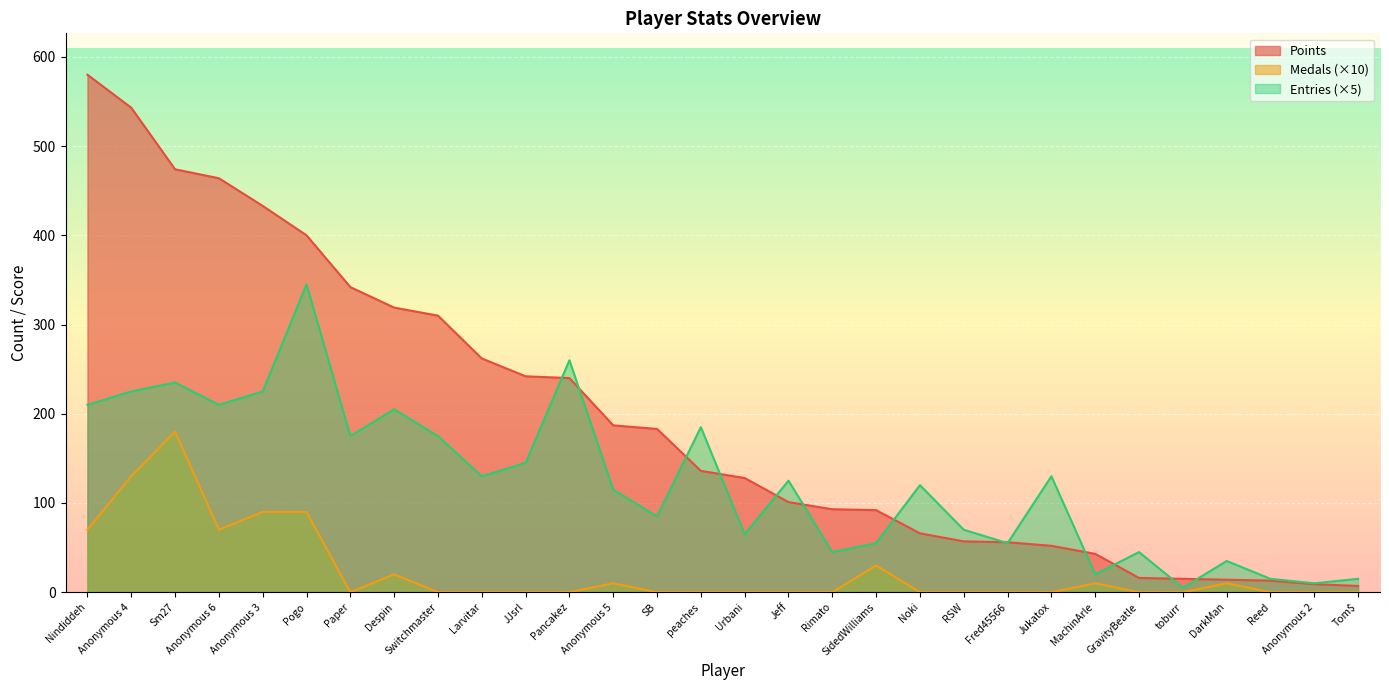

Is the value of Points at Sm27 greater than the value of Entries at Pancakez?

Yes